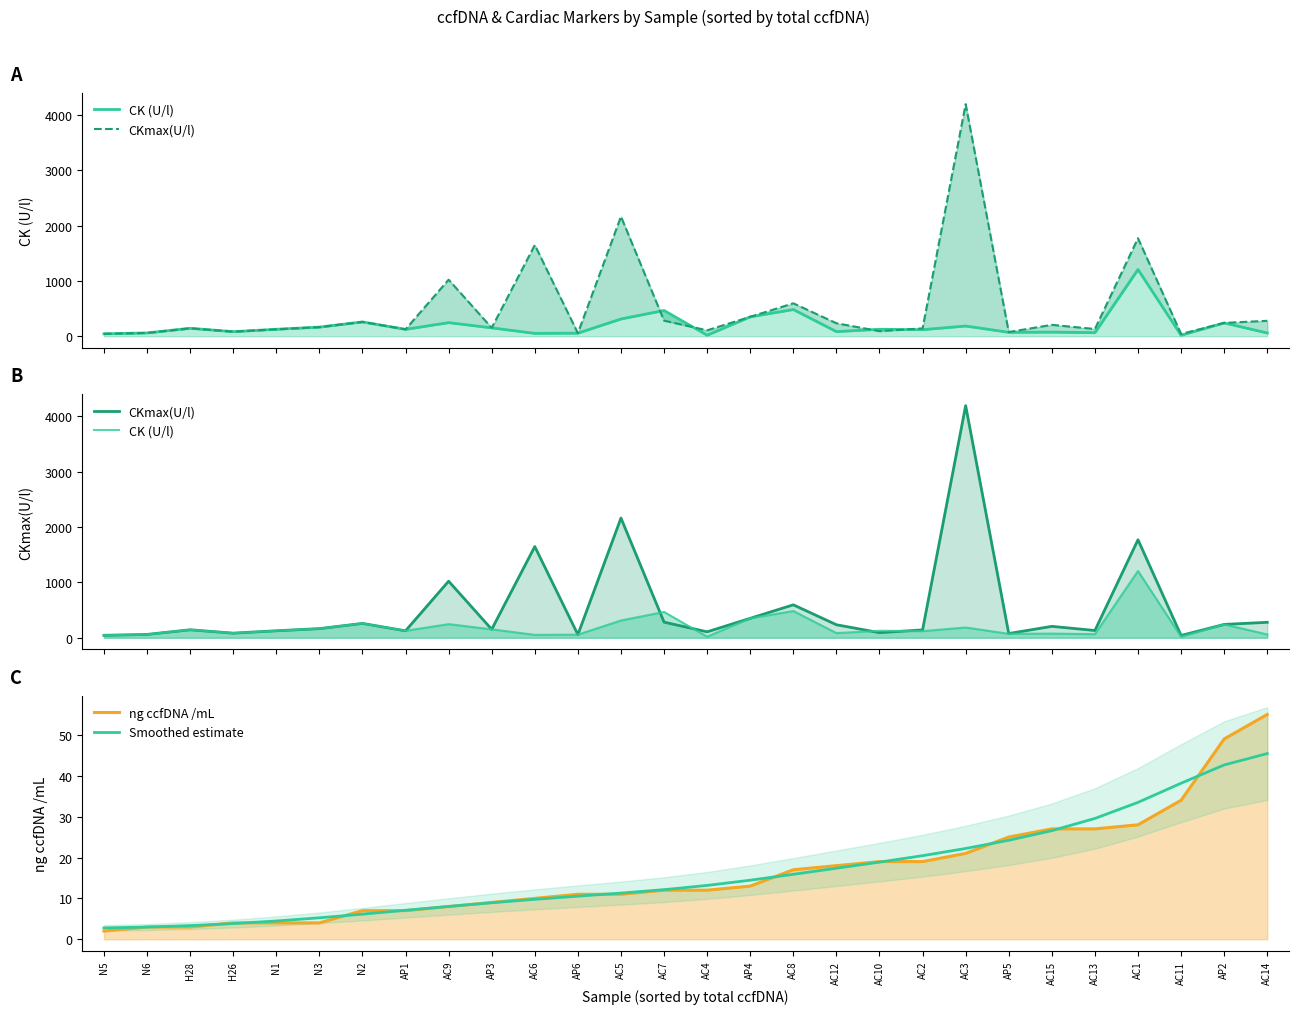

List the labels in order of ng ccfDNA /mL value, smallest first.

N5, N6, H28, H26, N1, N3, N2, AP1, AC9, AP3, AC6, AP6, AC5, AC7, AC4, AP4, AC8, AC12, AC10, AC2, AC3, AP5, AC15, AC13, AC1, AC11, AP2, AC14